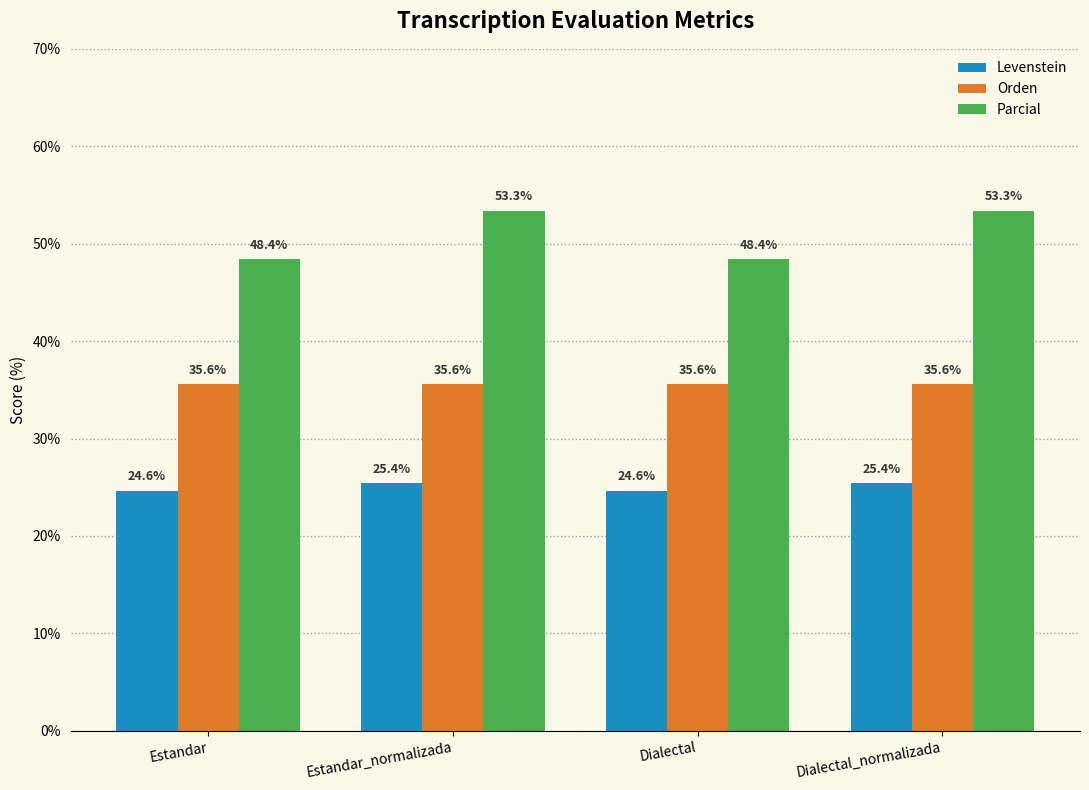

Are the bars grouped side by side (vs. stacked)?

Yes